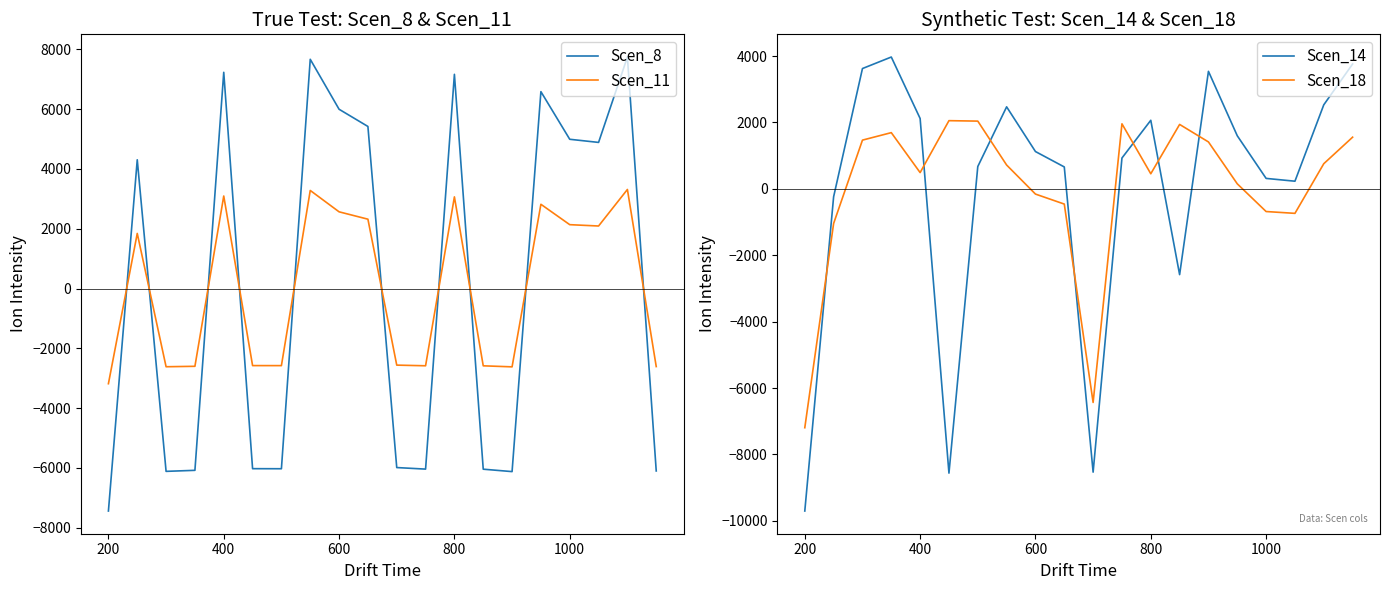

True or false: Scen_18 and Scen_8 intersect in this chart.

True